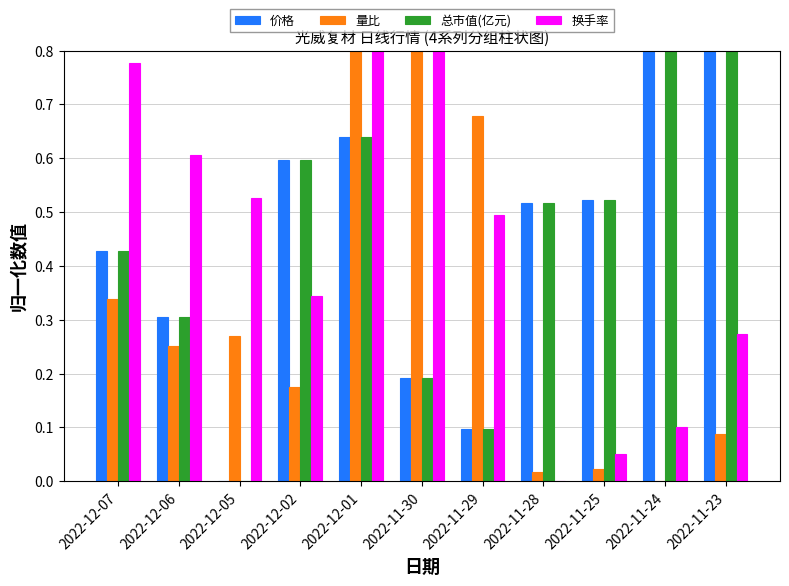

Reading left to right, transcribe all the data shown in this chart.

价格: 0.4	0.3	0.0	0.6	0.6	0.2	0.1	0.5	0.5	0.9	1.0
量比: 0.3	0.3	0.3	0.2	0.9	1.0	0.7	0.0	0.0	0.0	0.1
总市值(亿元): 0.4	0.3	0.0	0.6	0.6	0.2	0.1	0.5	0.5	0.9	1.0
换手率: 0.8	0.6	0.5	0.3	1.0	0.8	0.5	0.0	0.1	0.1	0.3